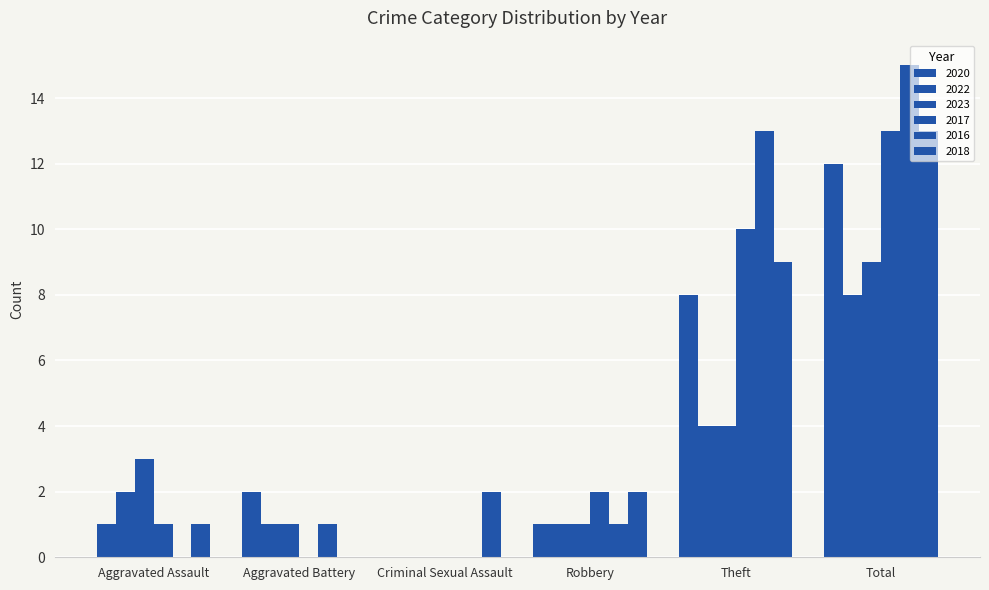

Where does the 2016 series first go above 1?

Theft